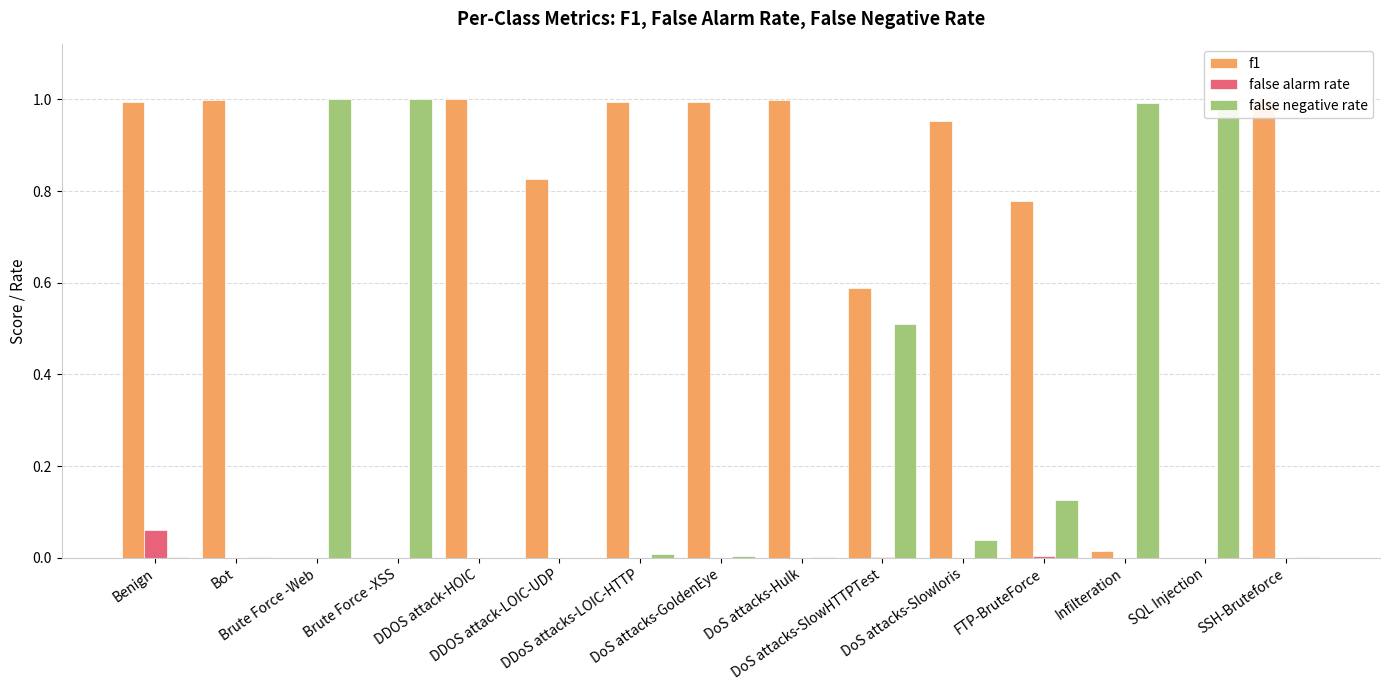

At how many categories does at least one series exceed 0?

15